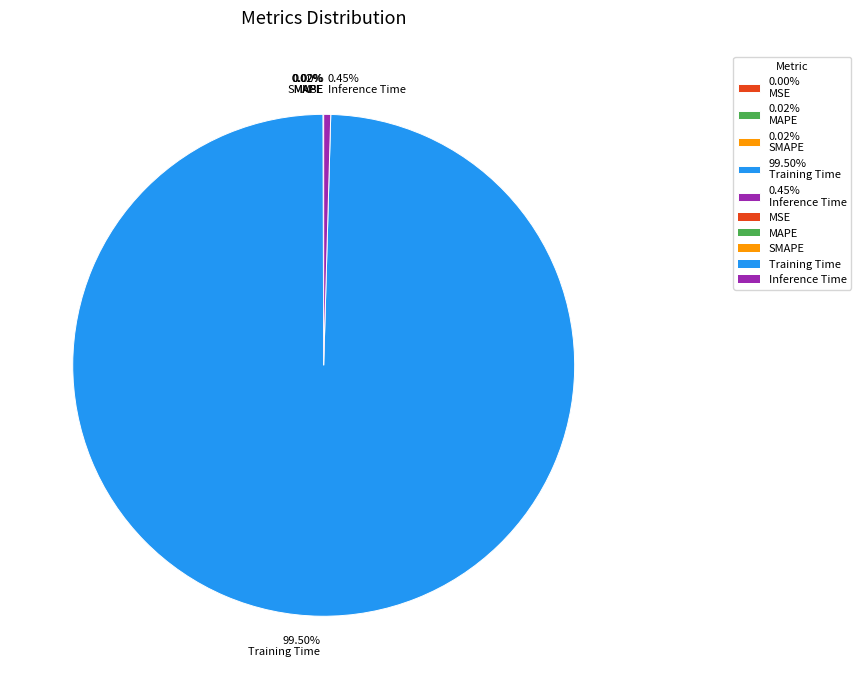

Is there any slice that represents more than half of the pie?

Yes